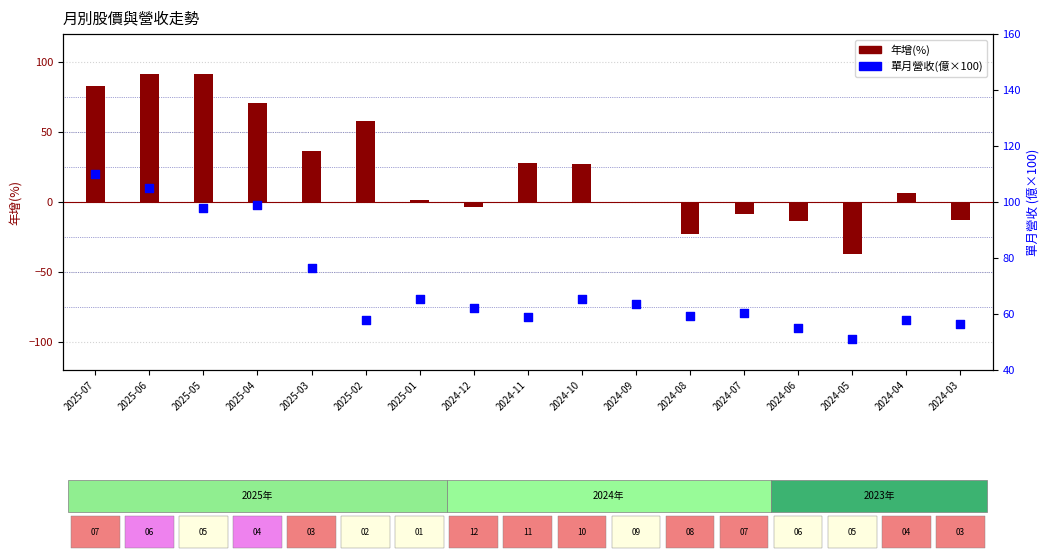

Which series has the largest Y range (max minus min)?

年增(%)